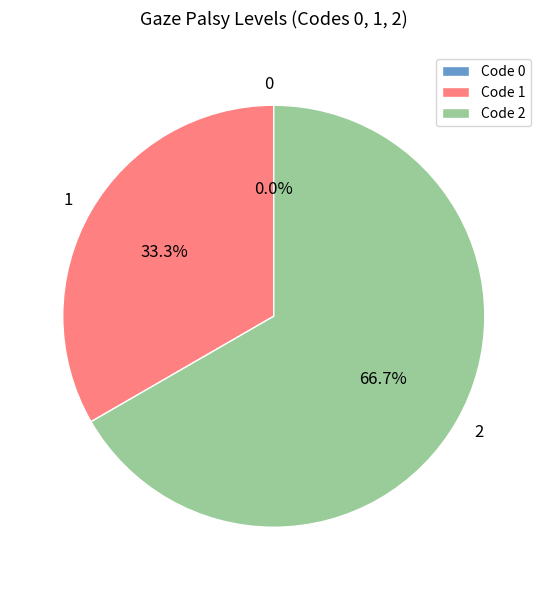

To the nearest percent, what is the difference between the largest and smallest slice percentages?

67%